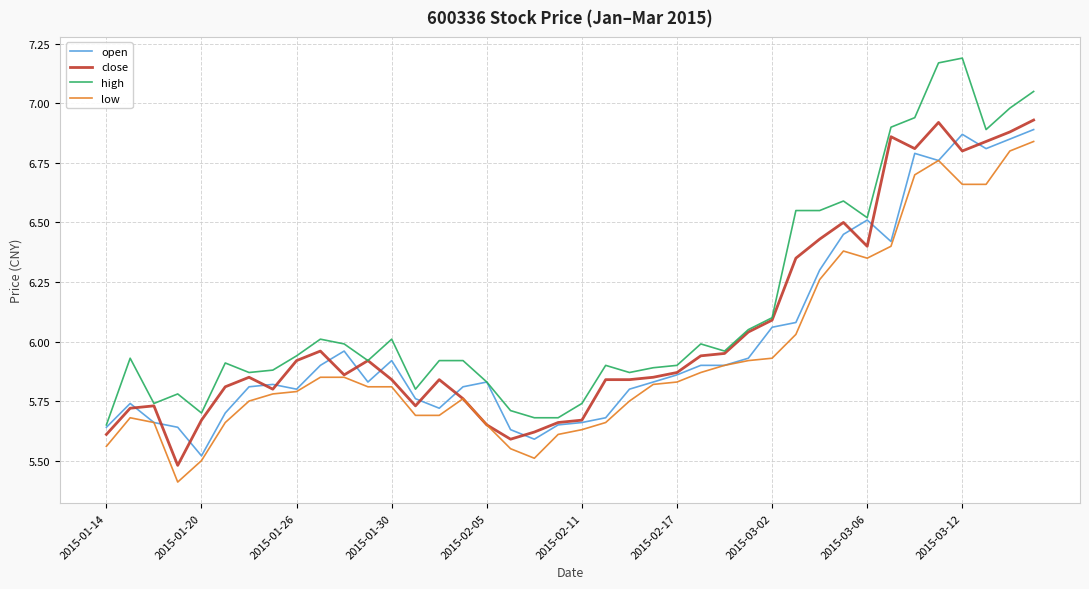

Rank the series by their average value, from lowest to highest.

low, open, close, high